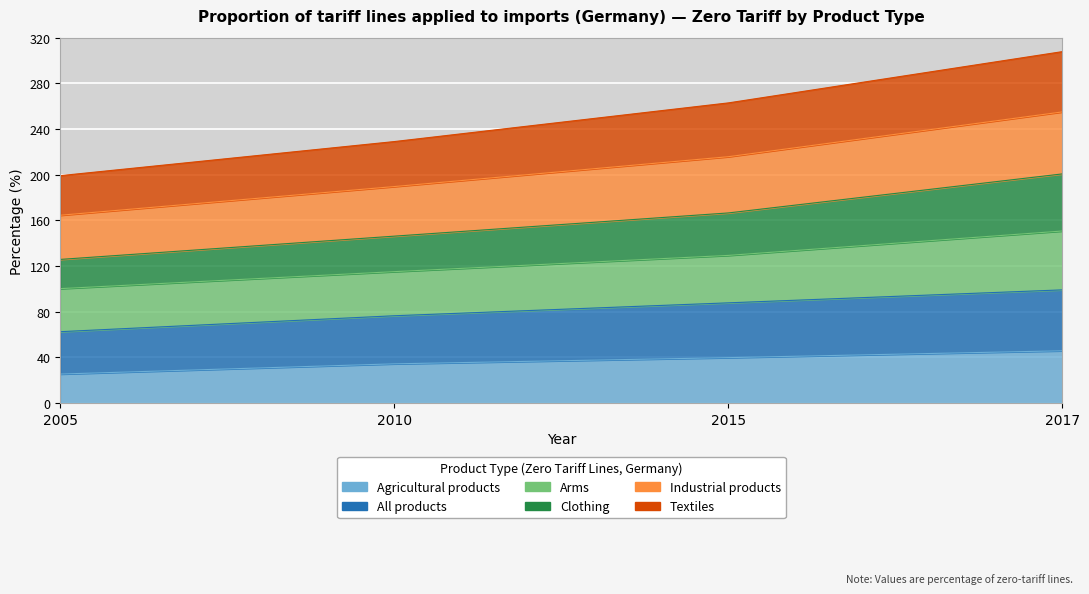

True or false: Textiles and Industrial products cross at least once.

False